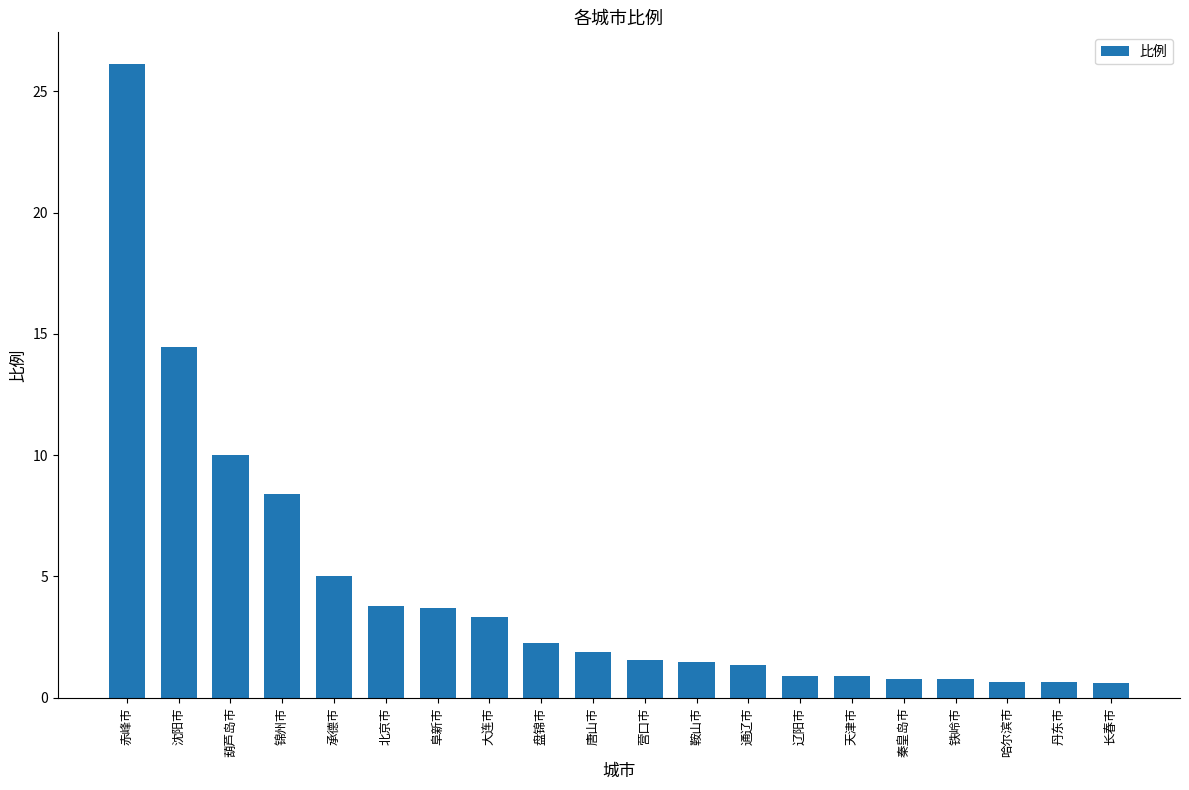

What is the sum of the values at 盘锦市 and 营口市?

3.8